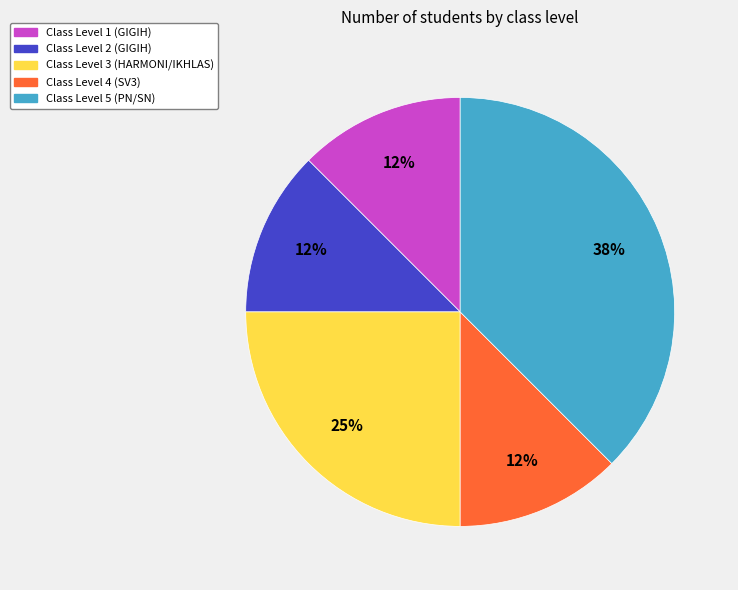

Does any single category account for the majority?

No